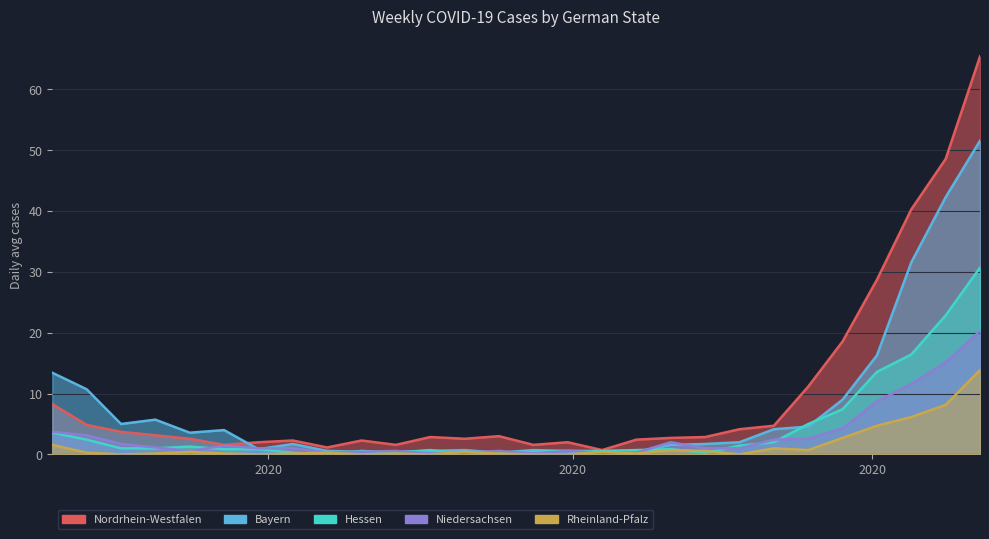

What position from the right is 2020-07-13?

20